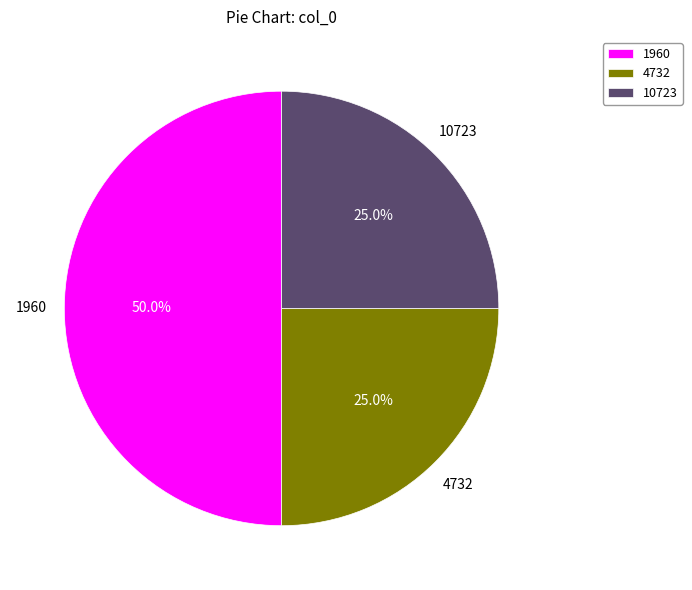

What is the ratio of the value at 1960 to the value at 4732?

2.0